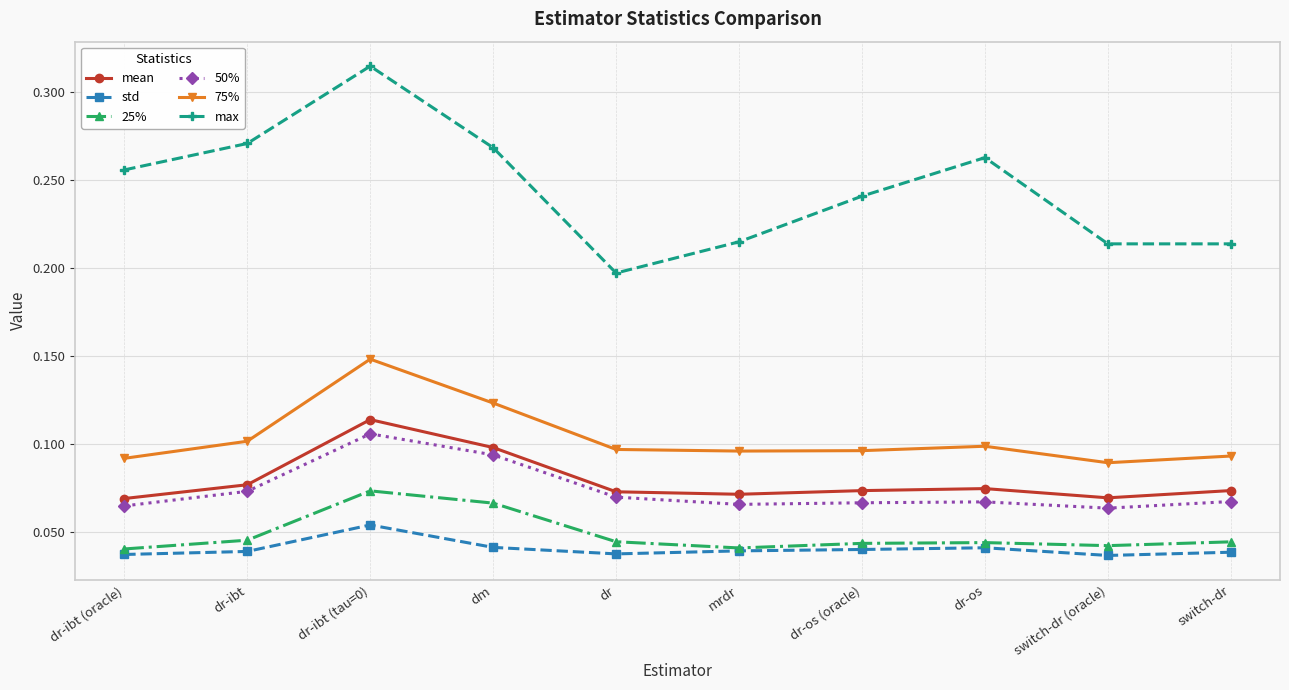

Rank the series at dm from highest to lowest value.

max, 75%, mean, 50%, 25%, std